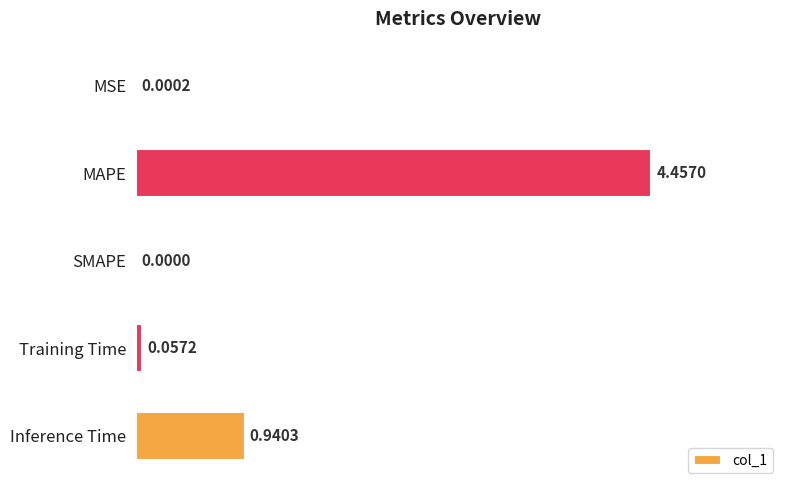

What is the average value?

1.1